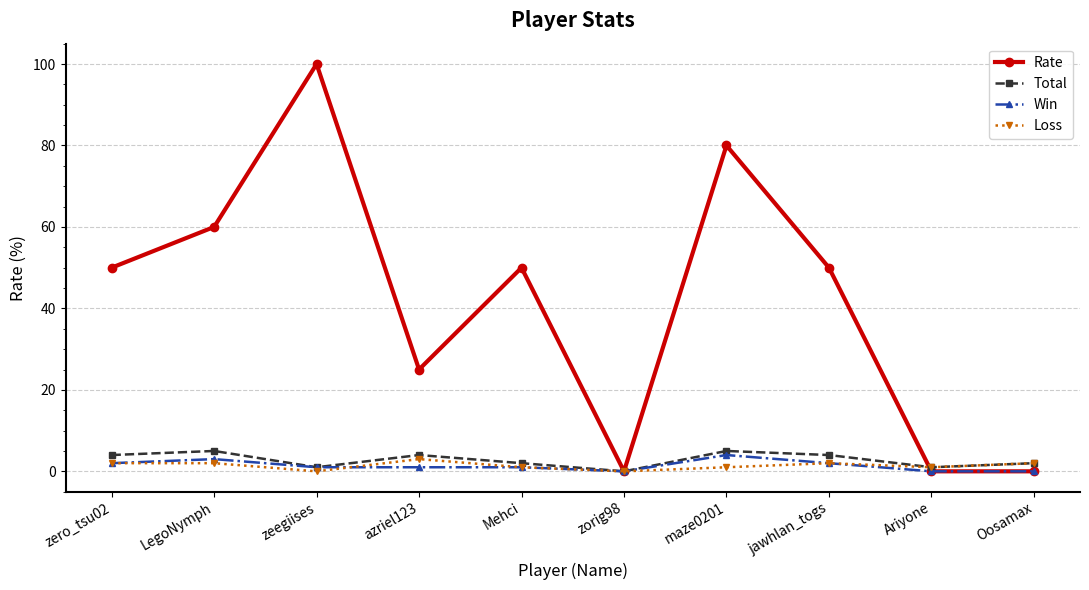

Which series has the largest range (max minus min)?

Rate